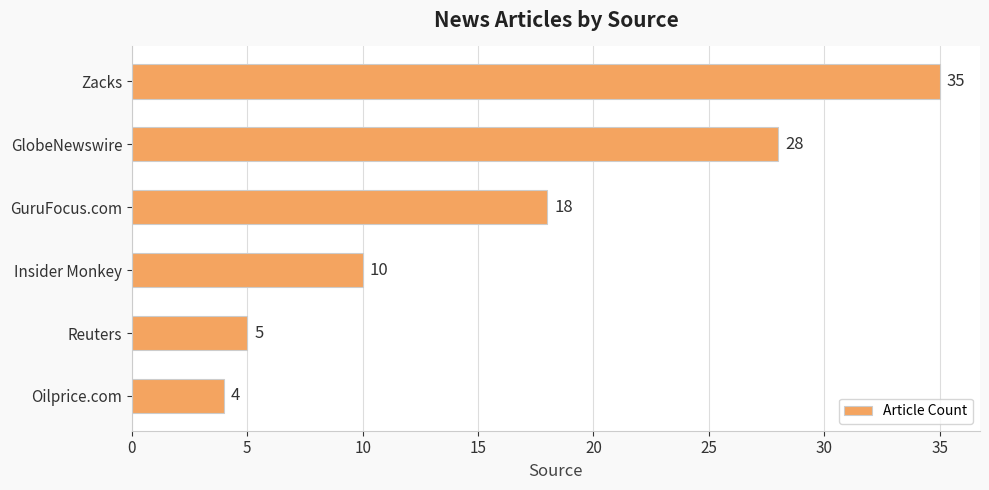

Is it true that the value at Zacks is 35?

True